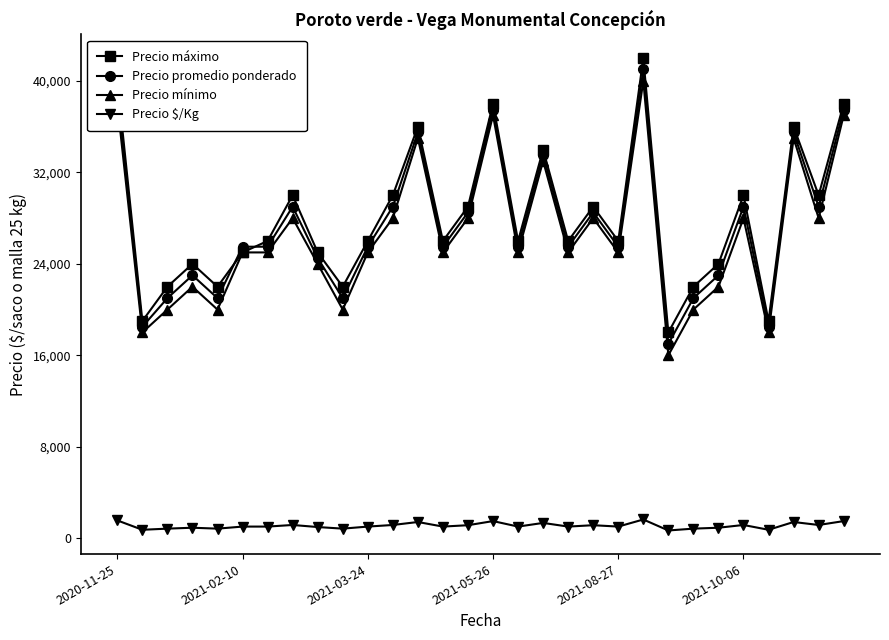

True or false: Precio $/Kg has more than 0 points higher than both neighbors.

True